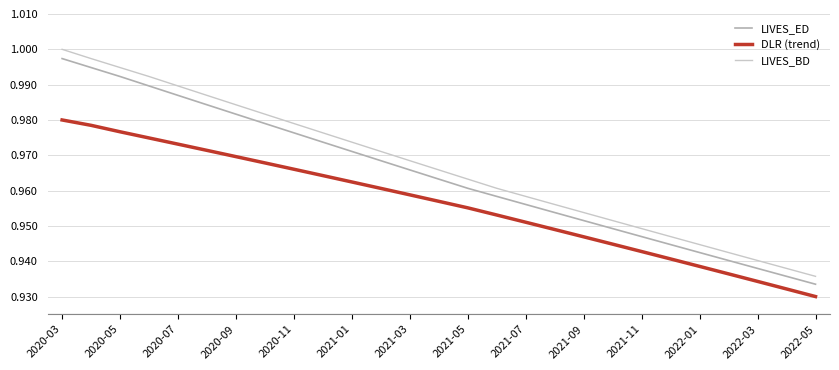

Which series has the widest spread of values?

LIVES_BD